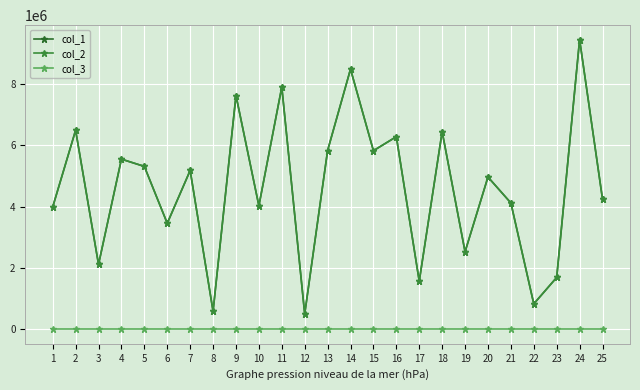

True or false: col_1 and col_3 intersect in this chart.

False